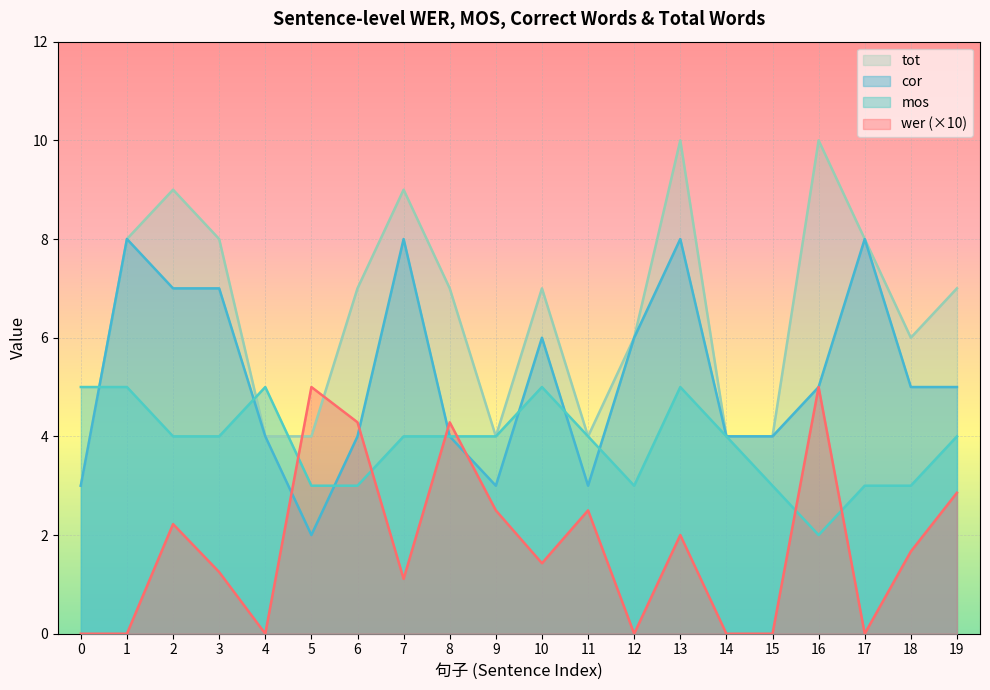

What is the sum of the mos values at 11 and 12?

7.0